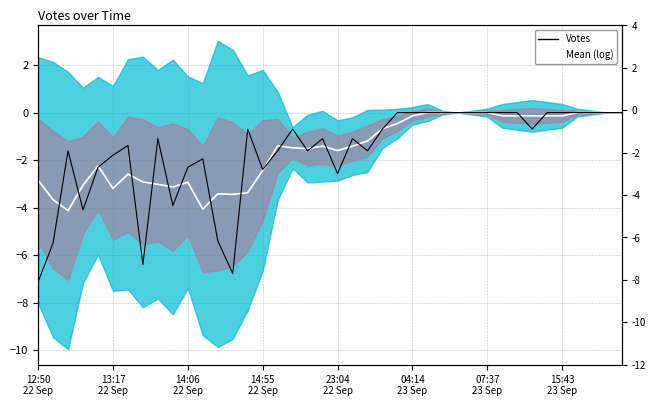

How many data points in Votes are less than -1?

21